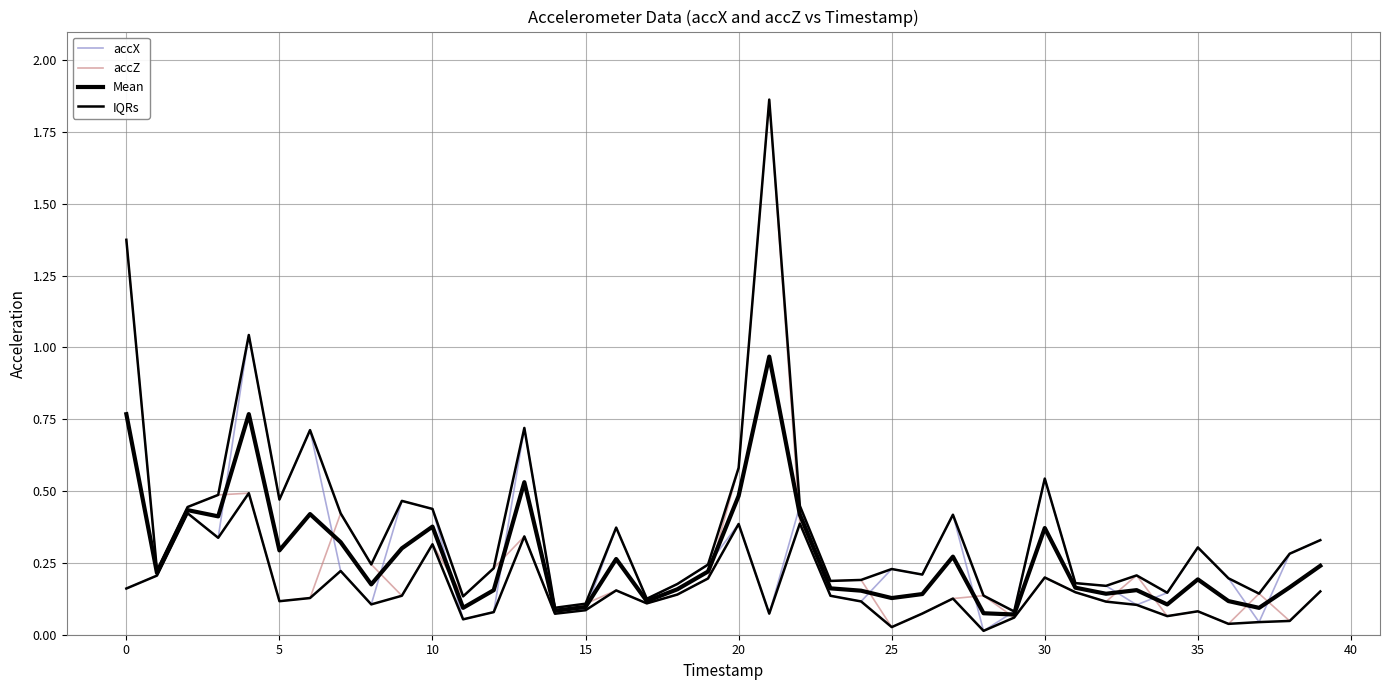

True or false: Mean and accX cross at least once.

True